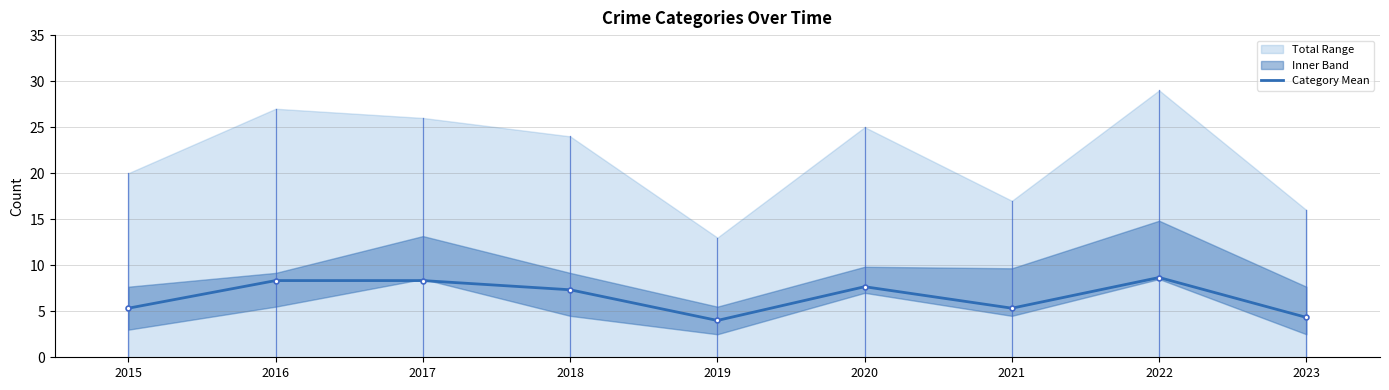

True or false: Category Mean has a value of 4.0 at 2019.

True